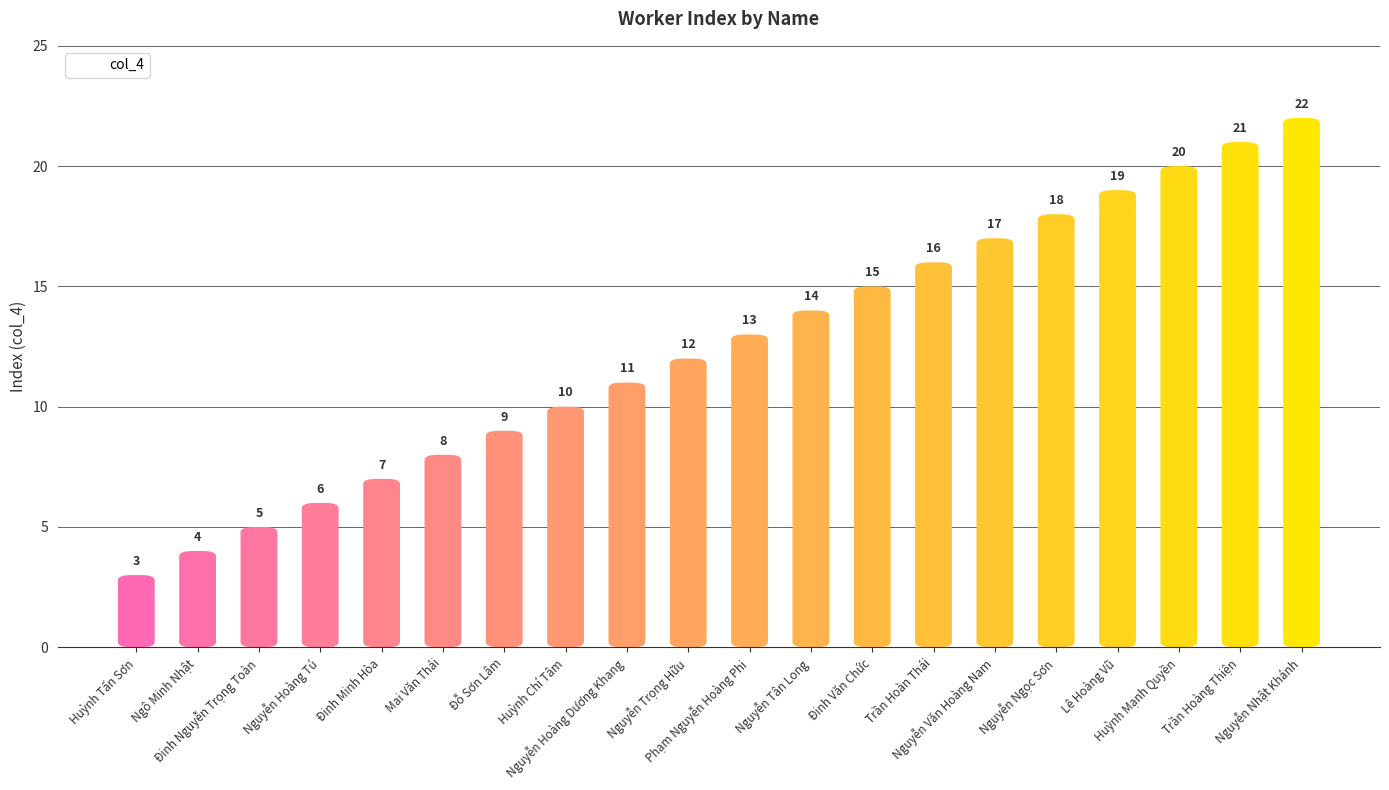

Approximately how many times larger is the value at Đỗ Sơn Lâm compared to Mai Văn Thái?

1.1